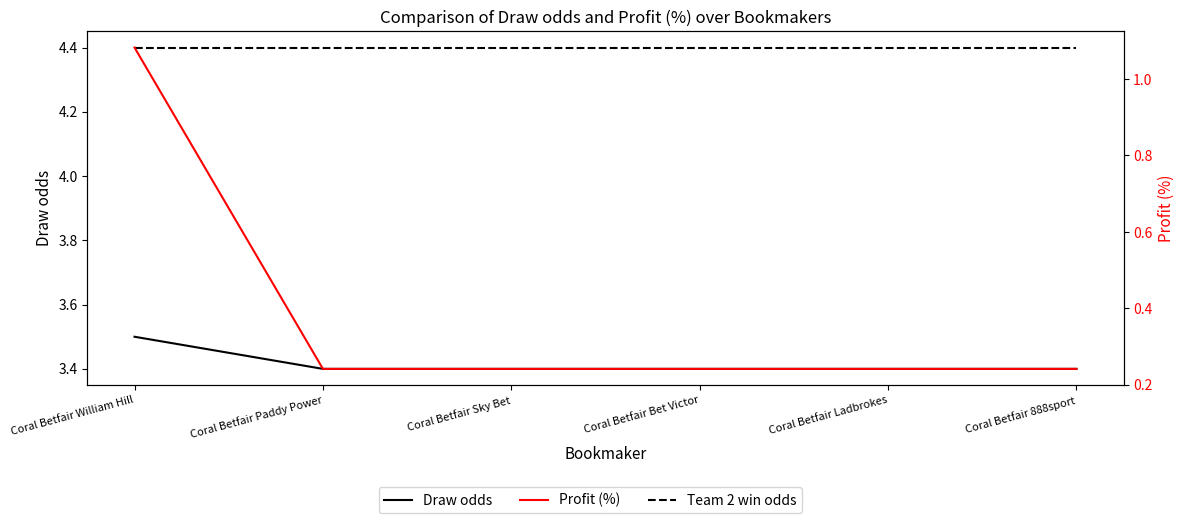

Which series changed the most between Coral Betfair William Hill and Coral Betfair Paddy Power?

Profit (%)